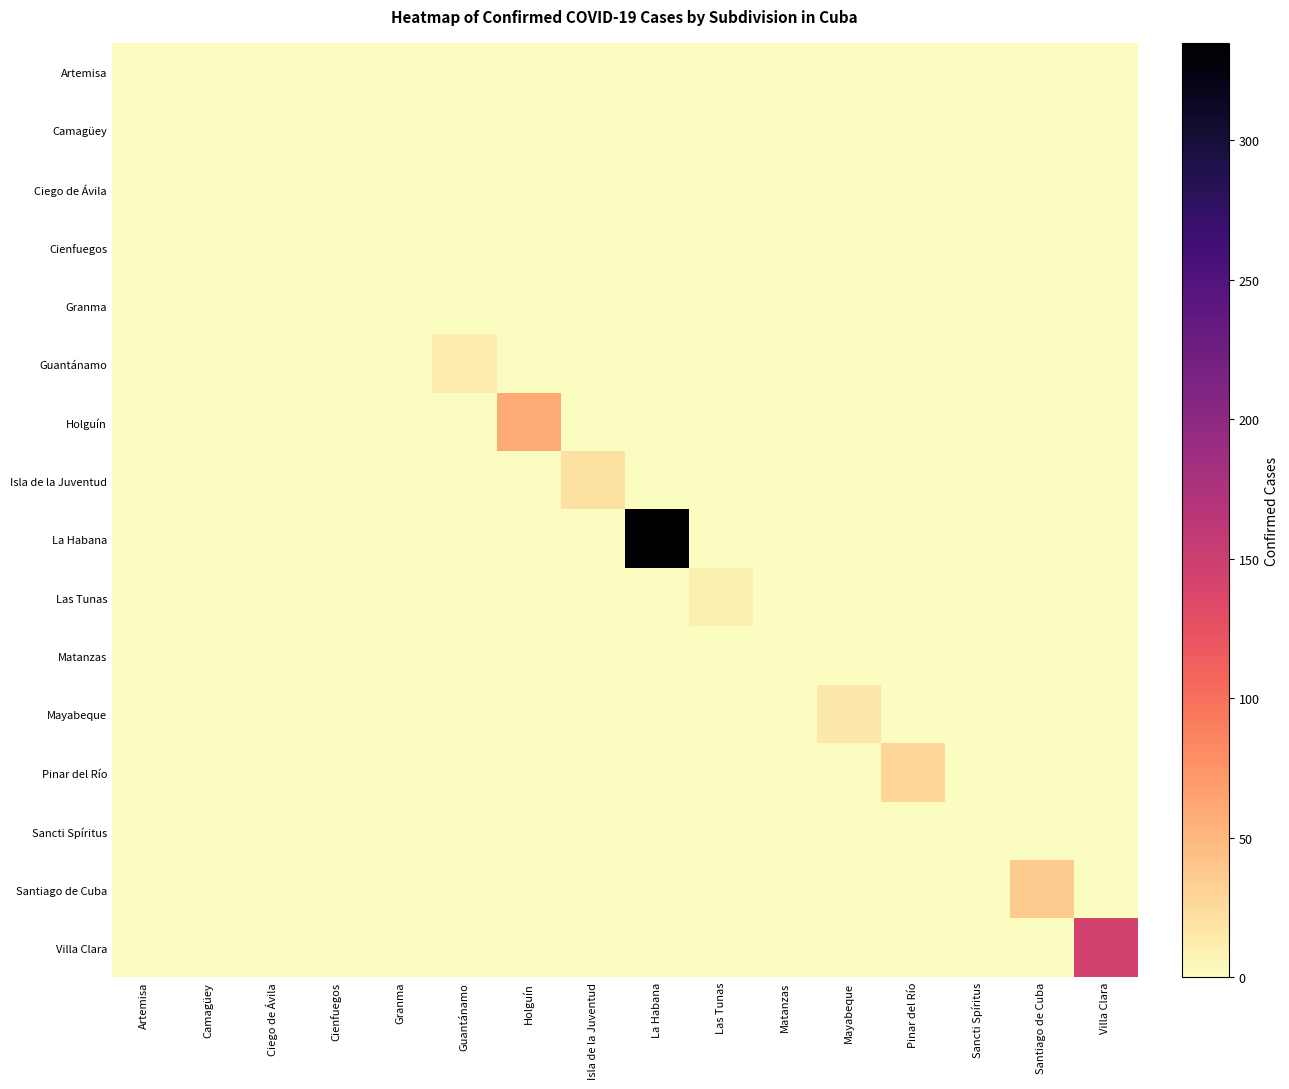

How many distinct data groups are displayed?

16